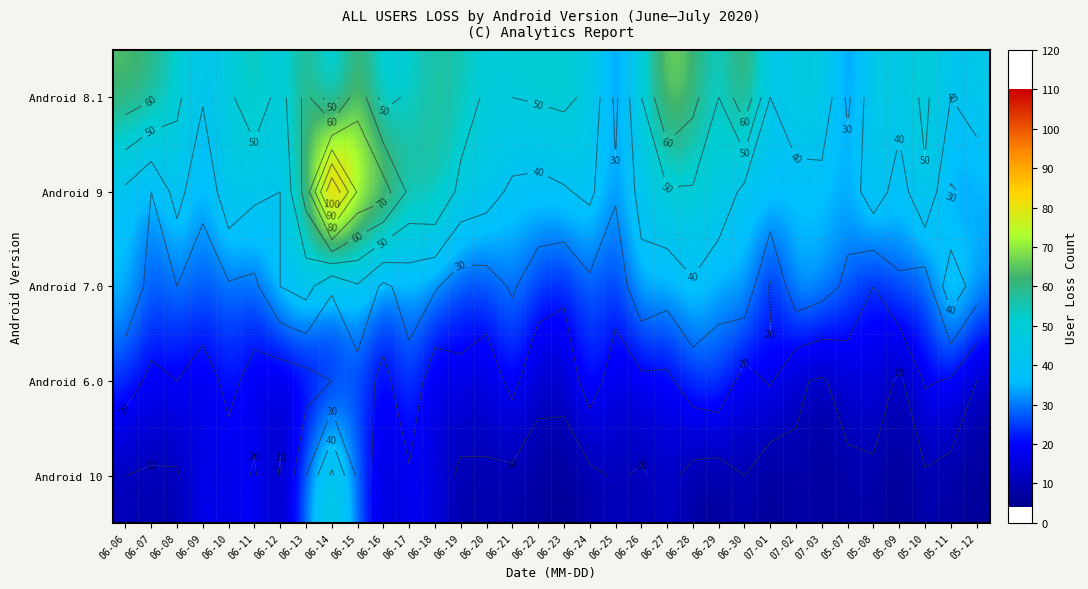

Rank the series at 06-15 from highest to lowest value.

Android 9, Android 8.1, Android 7.0, Android 10, Android 6.0